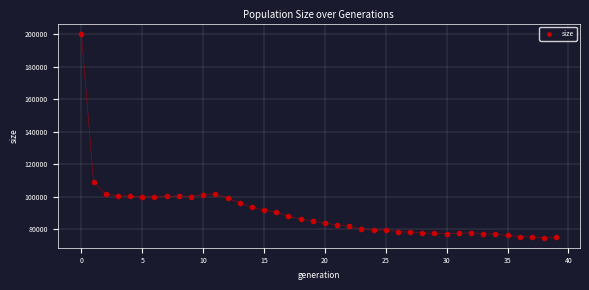

What is the range of Y values (max minus min)?

125483